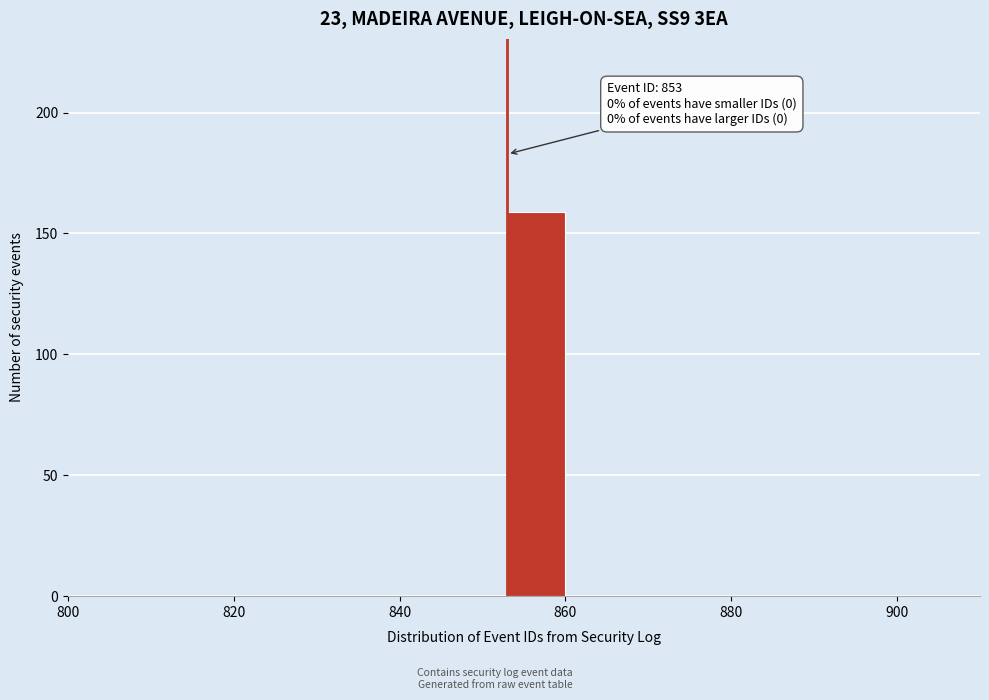

Read against the x-axis, roughly where is the centre of the tallest bar?

856